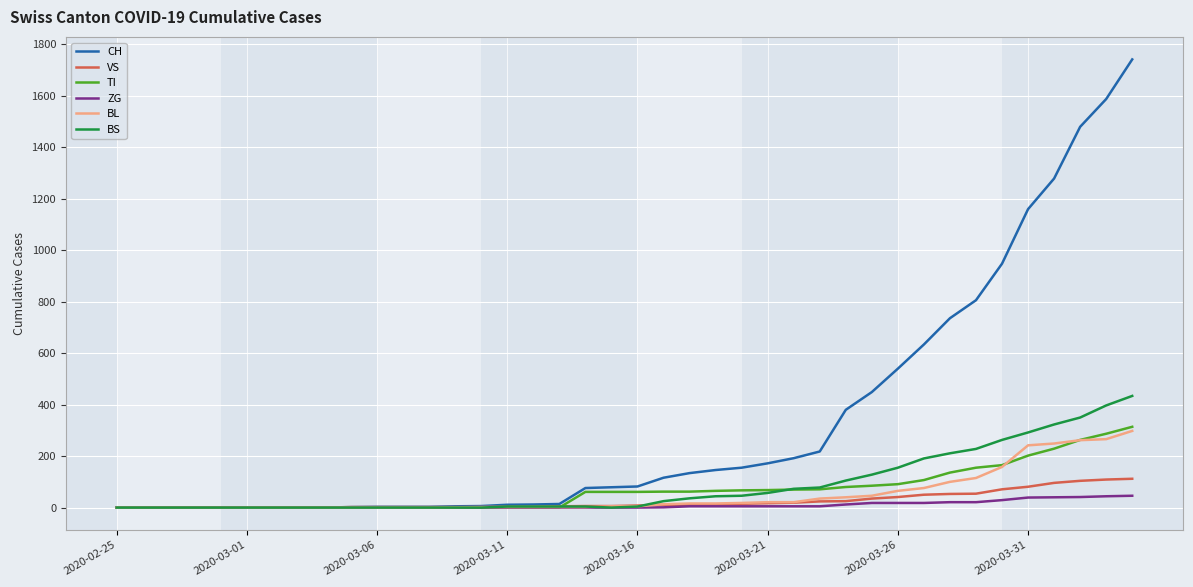

Which series has the largest range (max minus min)?

CH